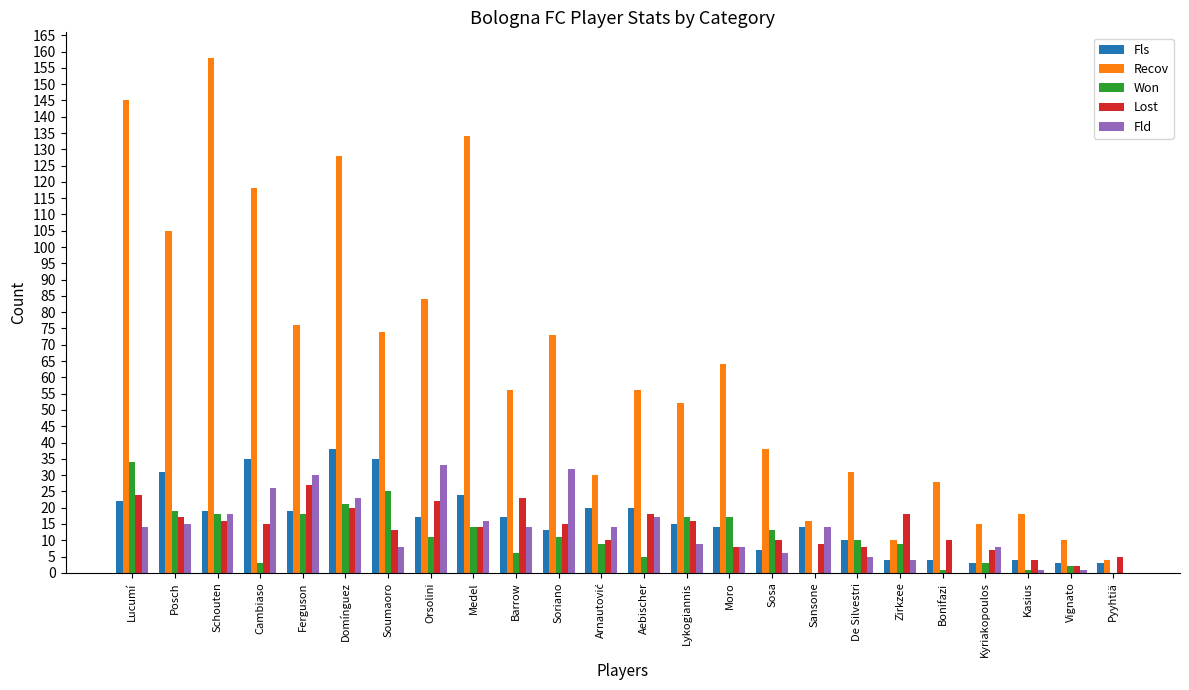

How many groups of bars are there?

24